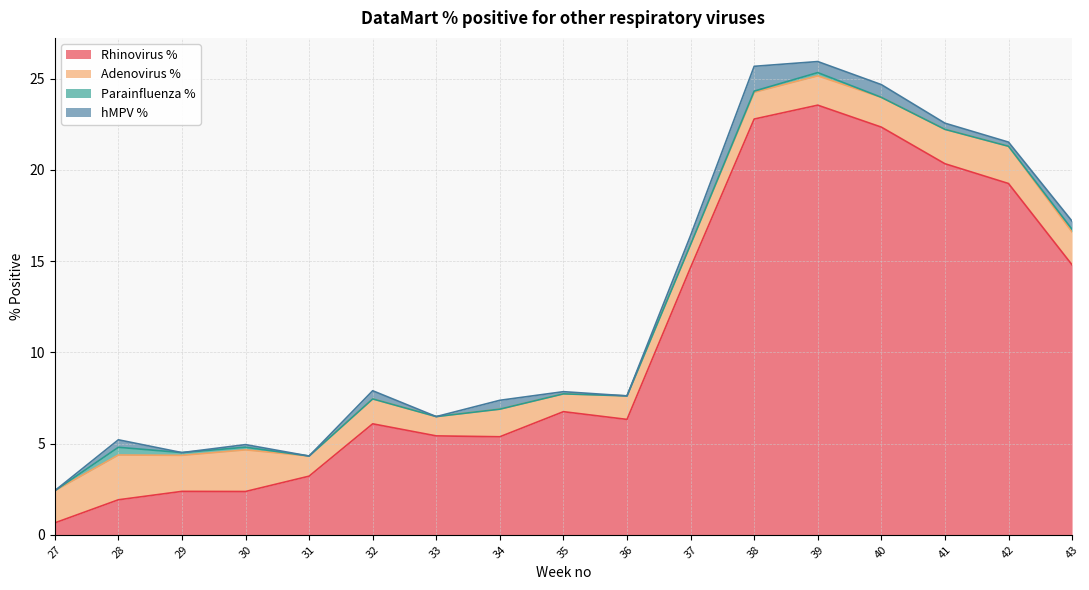

True or false: hMPV % and Rhinovirus % intersect in this chart.

False